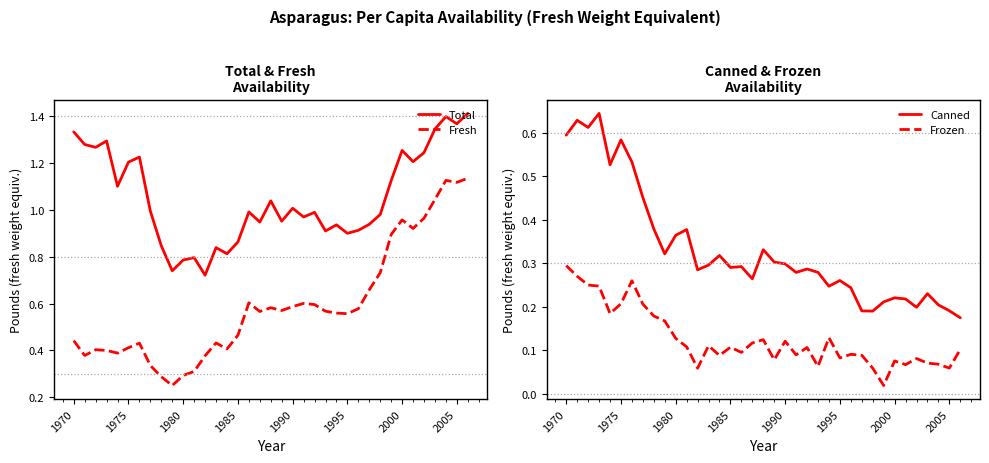

True or false: Total and Fresh intersect in this chart.

False